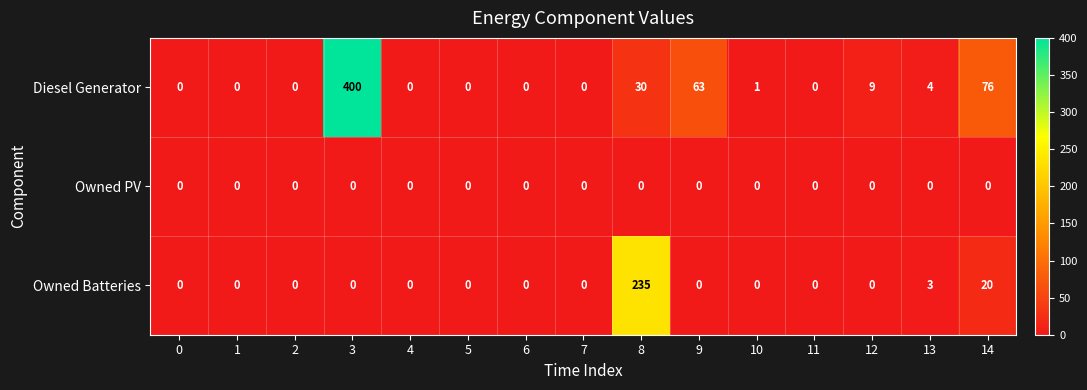

Which series has the largest range (max minus min)?

Diesel Generator